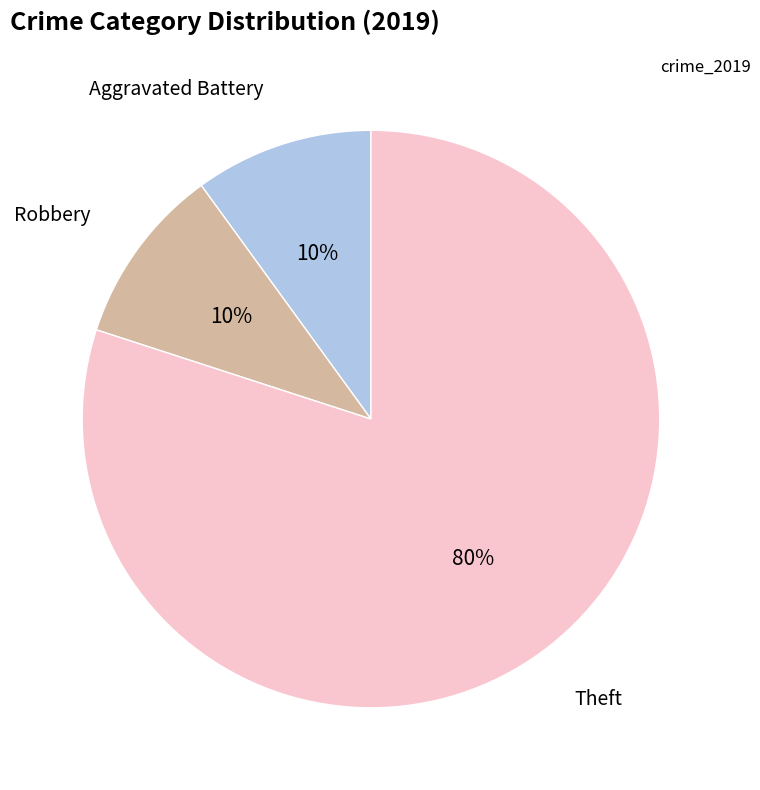

How many slices are in this pie chart?

3